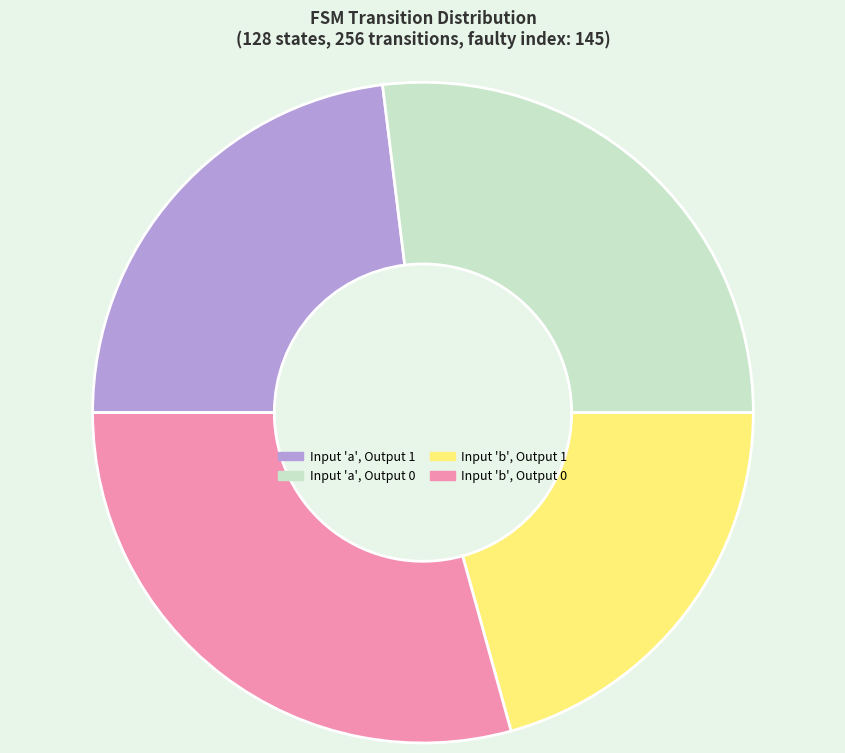

Is the sum of Input 'b', Output 1 and Input 'a', Output 1 greater than half?

No